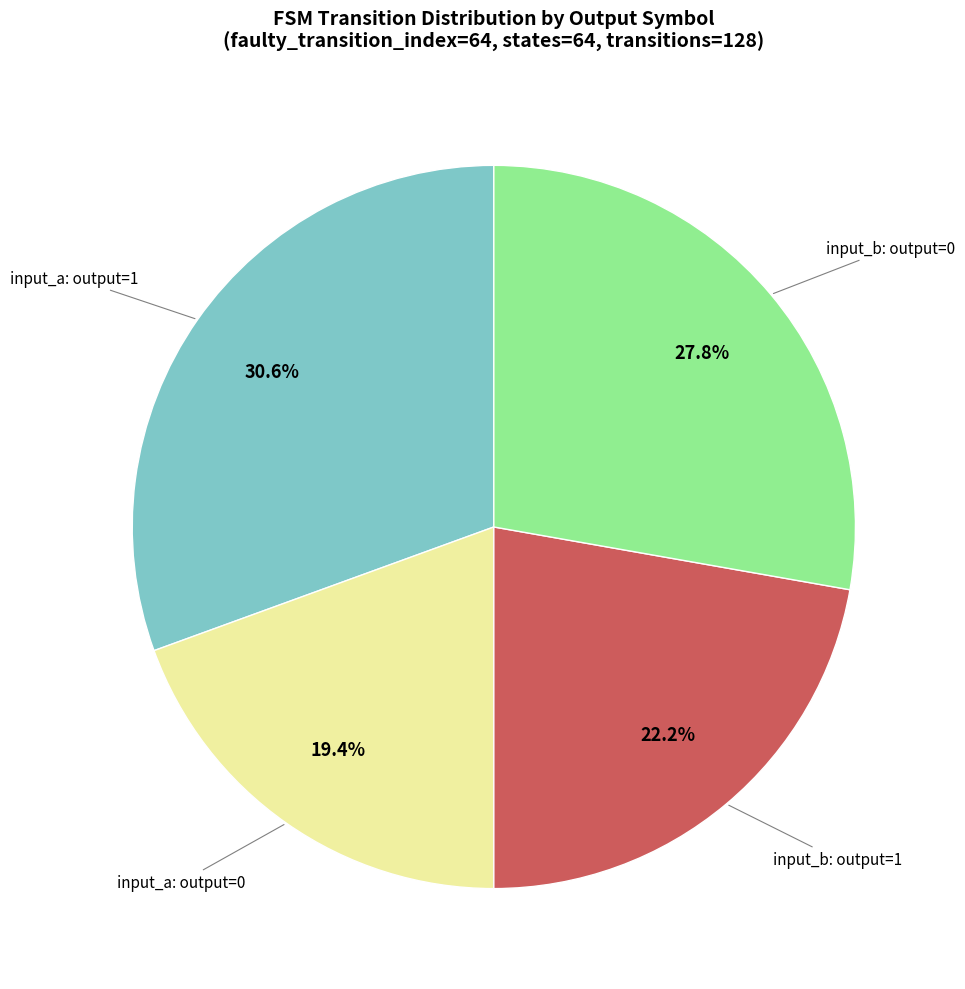

How many slices are in this pie chart?

4